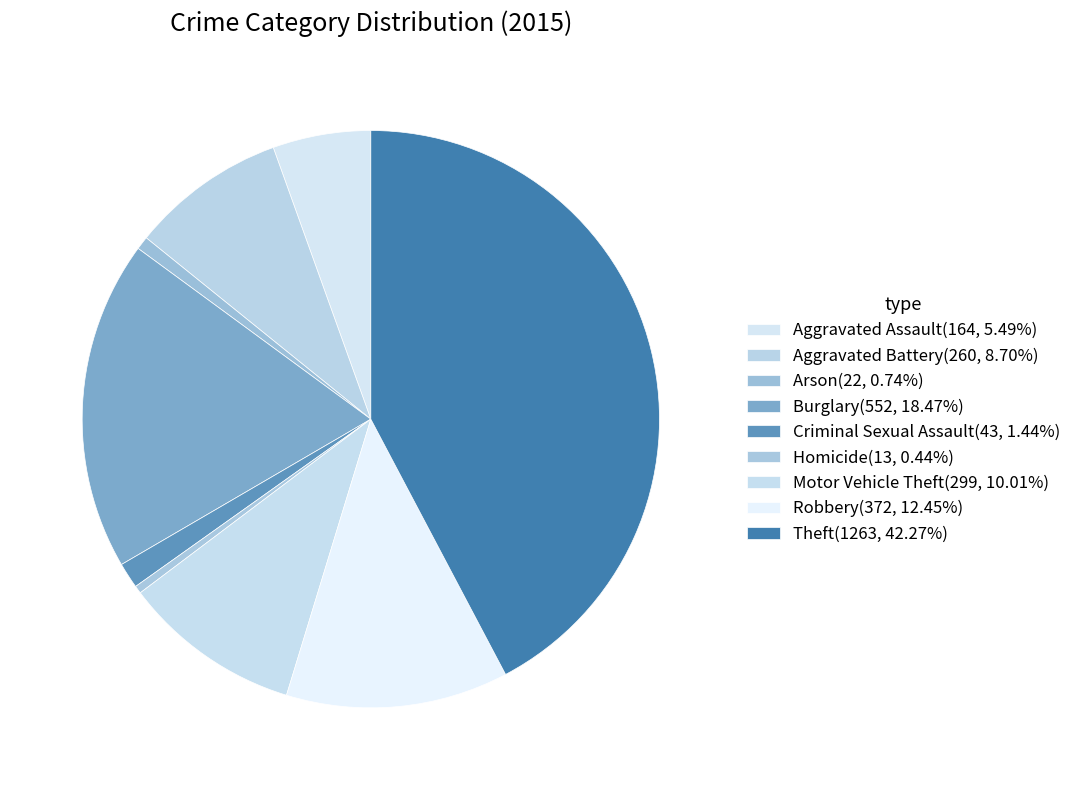

Count the number of slices in the pie.

9